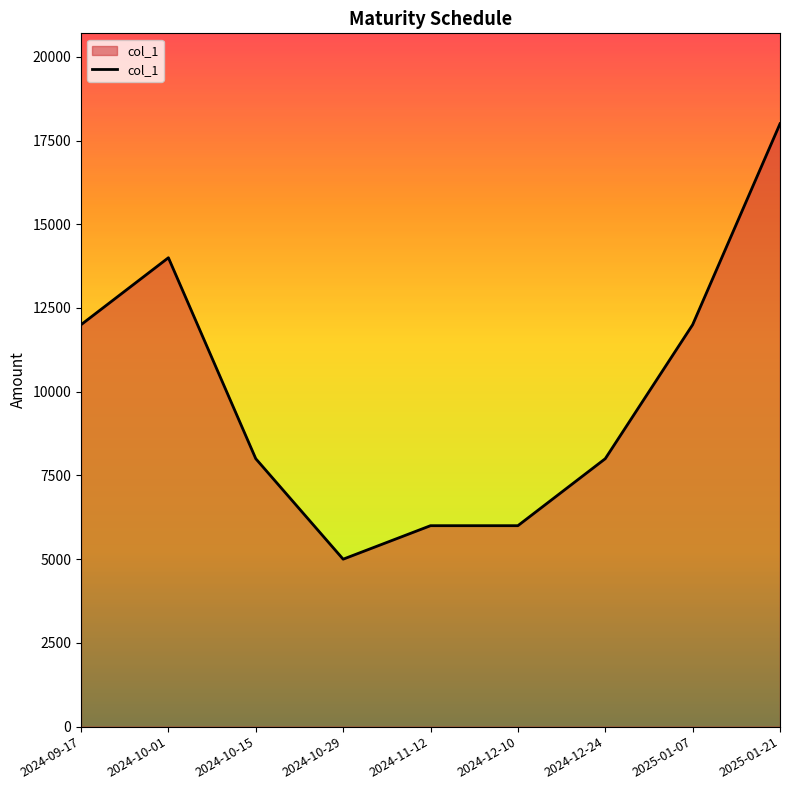

Which has a higher value, 2024-10-29 or 2024-12-10?

2024-12-10